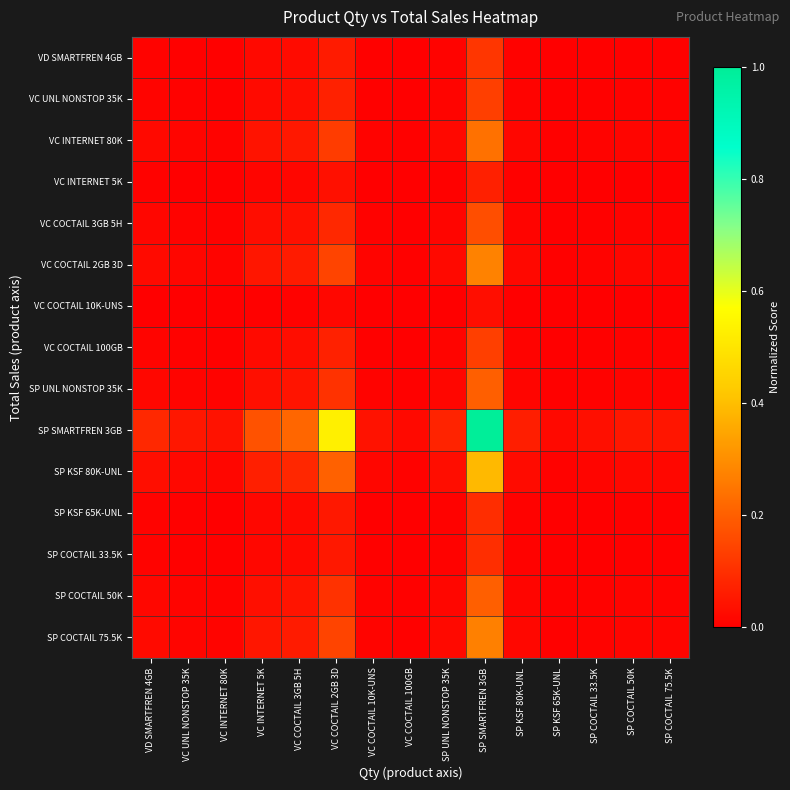

Between VC COCTAIL 3GB 5H and SP KSF 80K-UNL, which series saw the biggest shift?

SP SMARTFREN 3GB